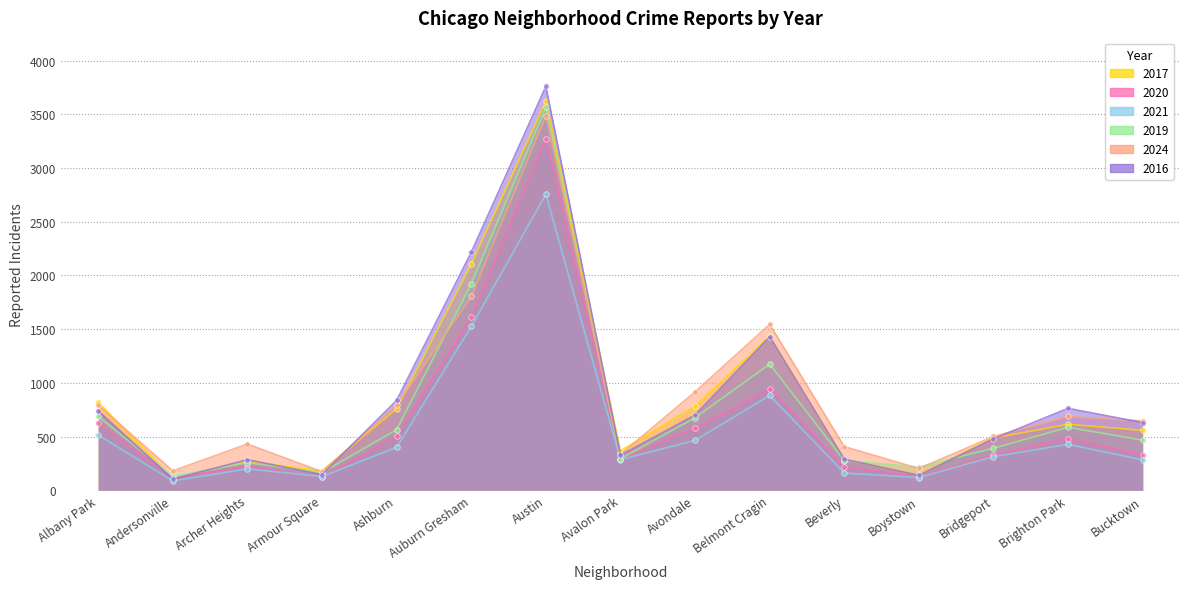

What position from the right is Bridgeport?

3